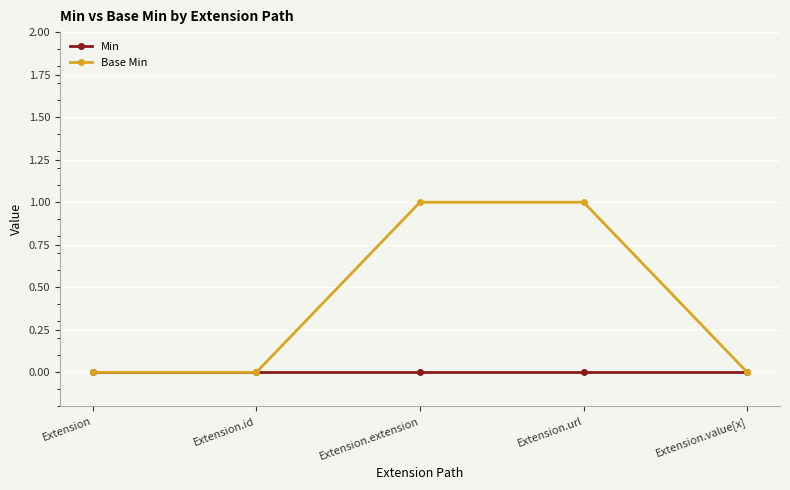

True or false: Base Min has more than 2 points higher than both neighbors.

False